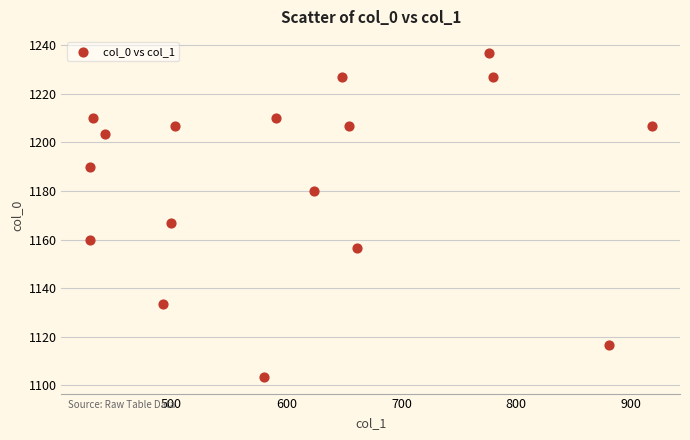

What Y value in the scatter plot is closest to 1170?

1166.7